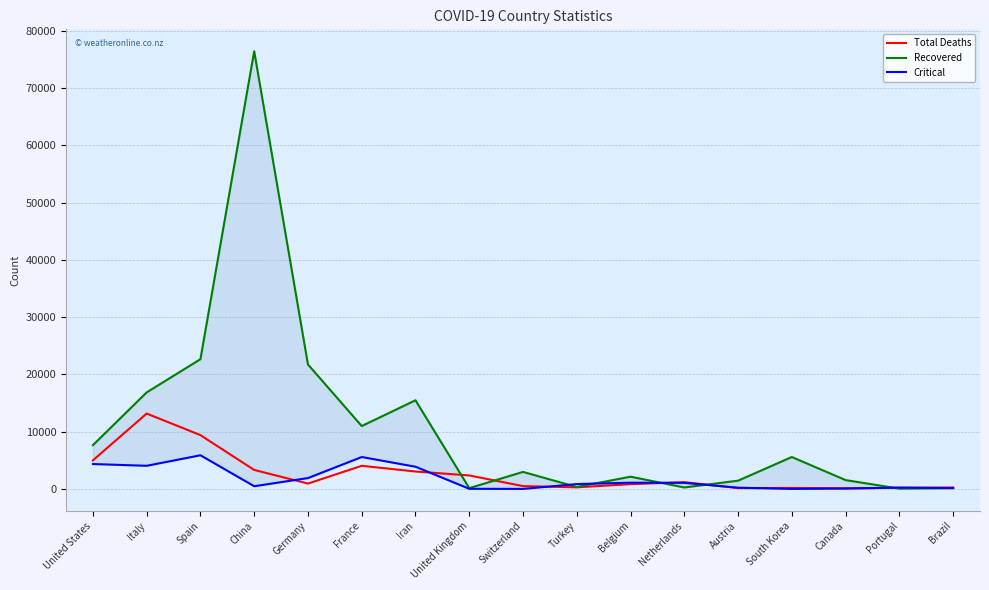

What is the average value of the Total Deaths series?

2636